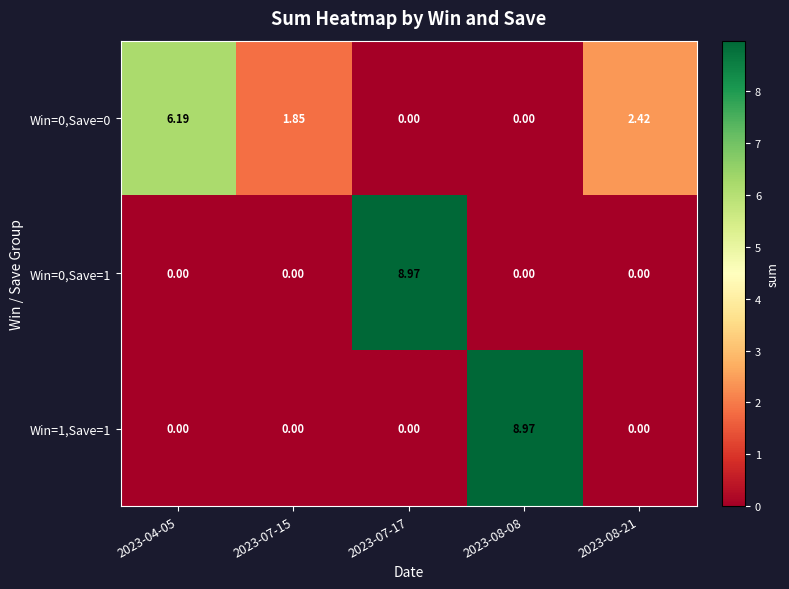

Is the value of Win=0,Save=0 at 2023-07-15 greater than the value of Win=0,Save=1 at 2023-07-15?

Yes